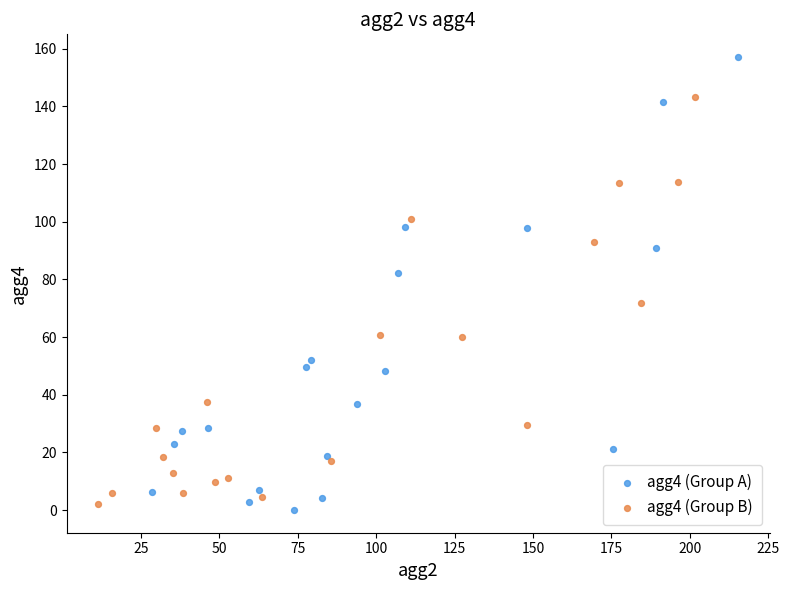

Which series contains the highest Y value?

agg4 (Group A)